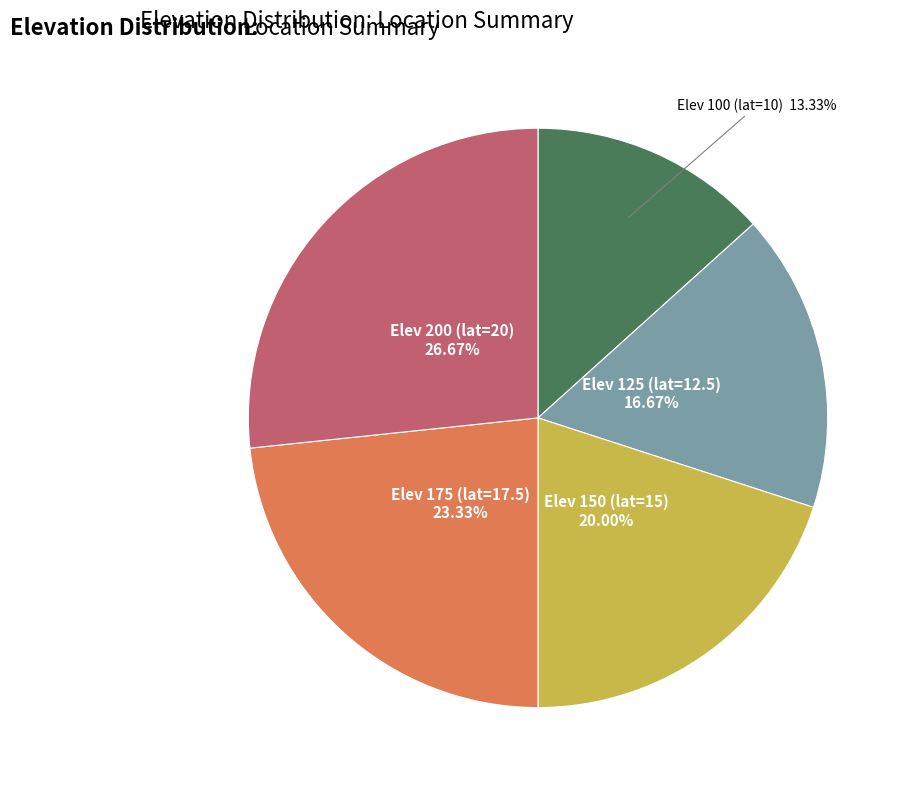

What is the smallest slice in the pie chart?

Elev 100 (lat=10)